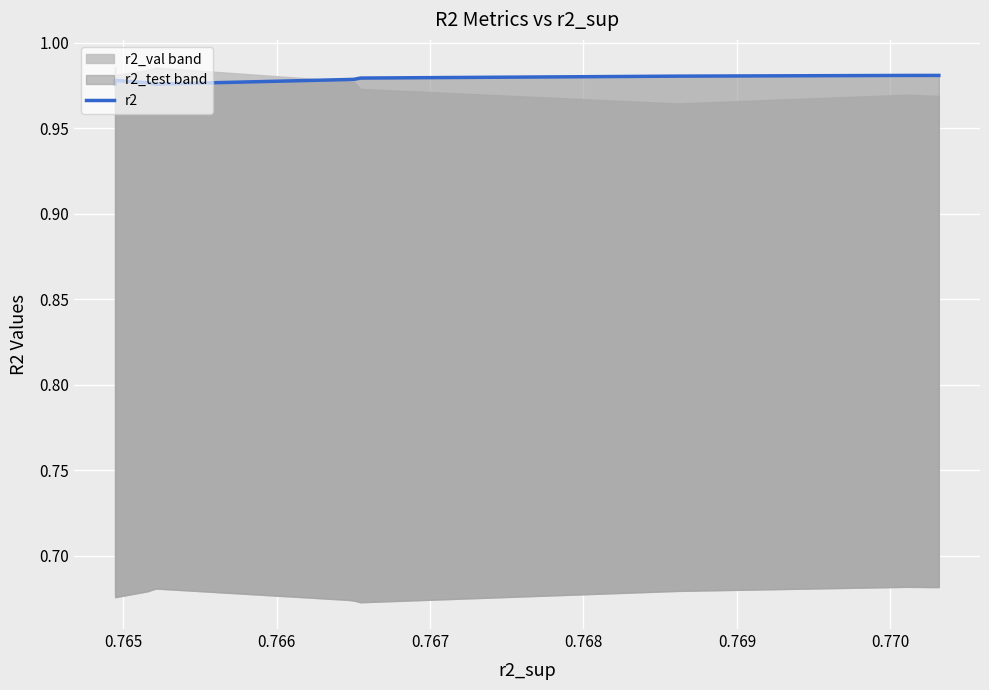

How many lines are shown in the chart?

1